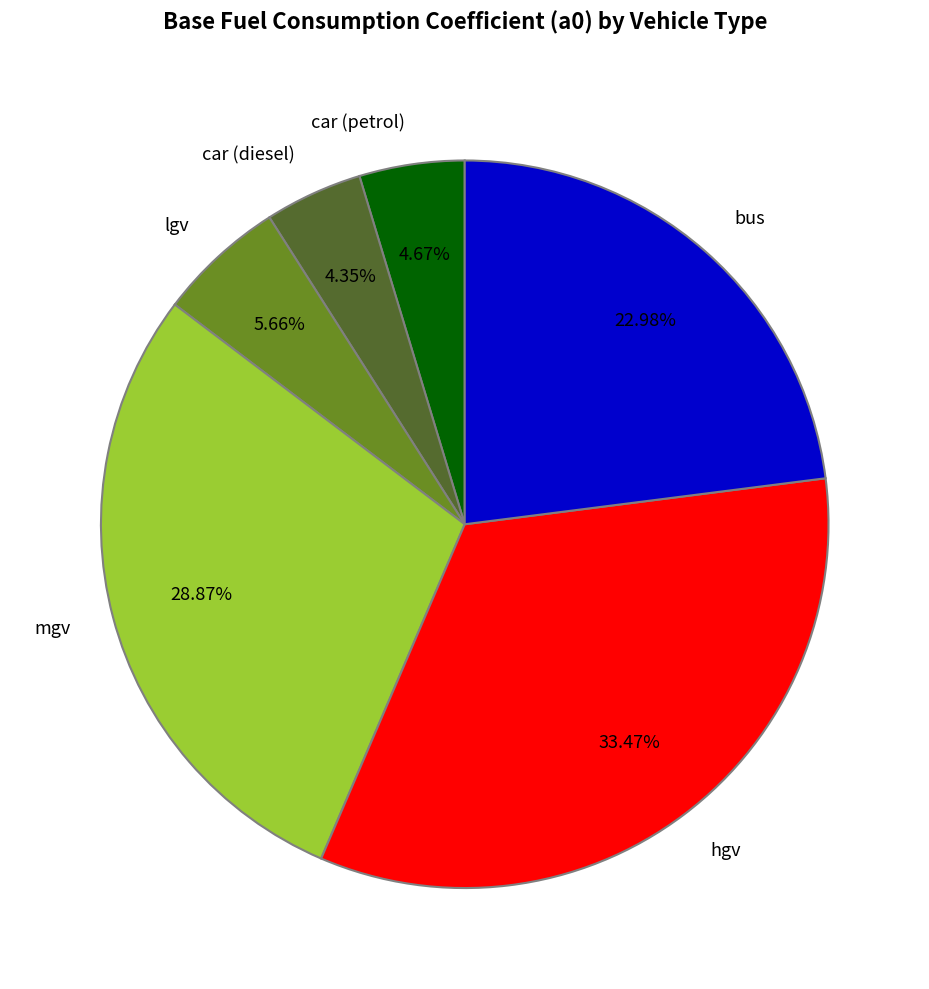

Is it true that mgv is 29% of the pie?

True